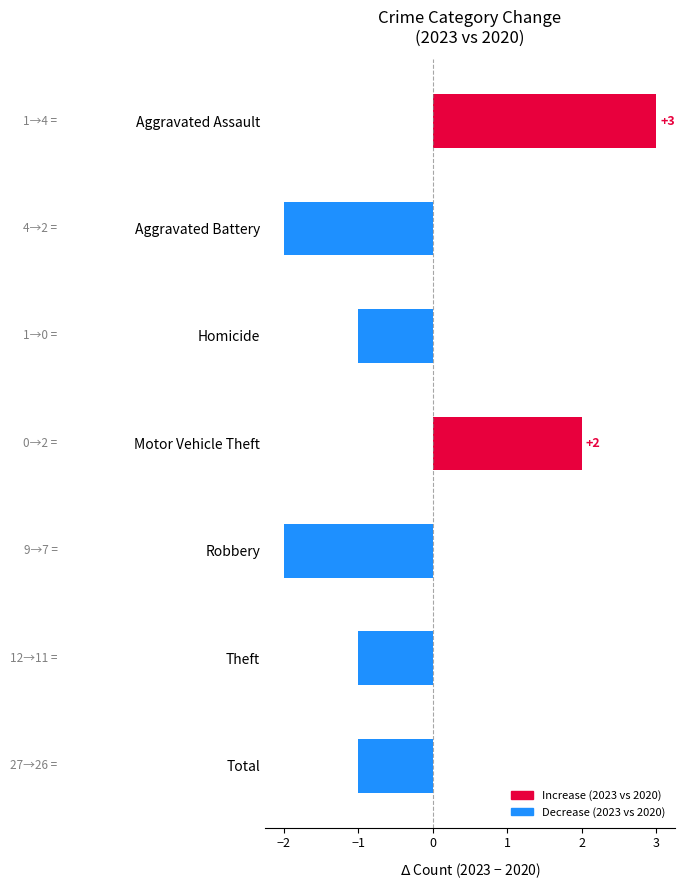

Reading top to bottom, transcribe all the data shown in this chart.

Aggravated Assault=3	Aggravated Battery=-2	Homicide=-1	Motor Vehicle Theft=2	Robbery=-2	Theft=-1	Total=-1